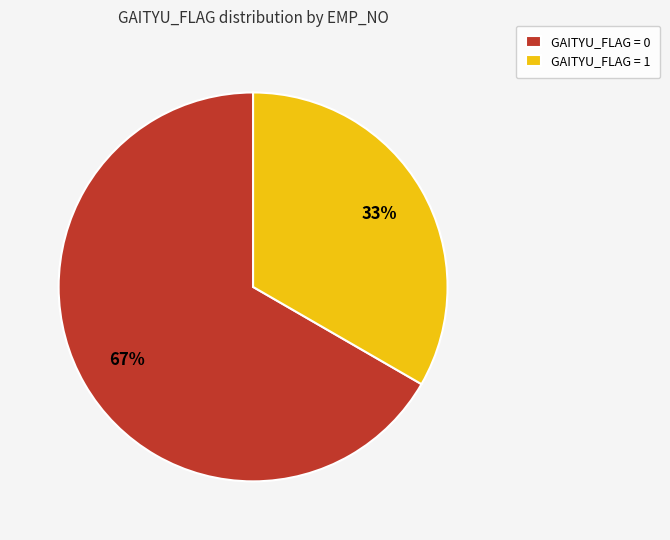

Is it true that GAITYU_FLAG = 1 is 26% of the pie?

False